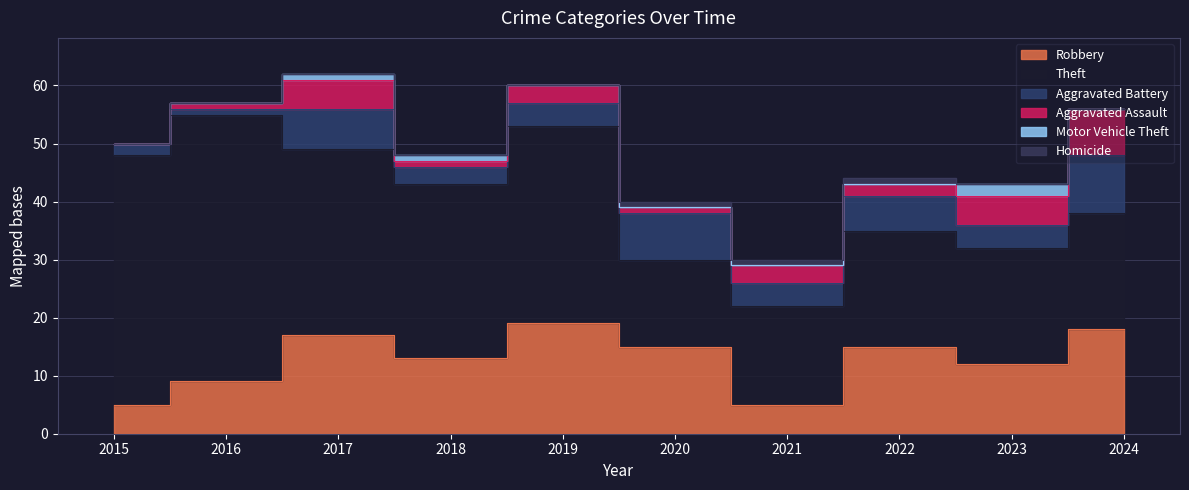

True or false: Homicide has a value of 1 at 2018.

False